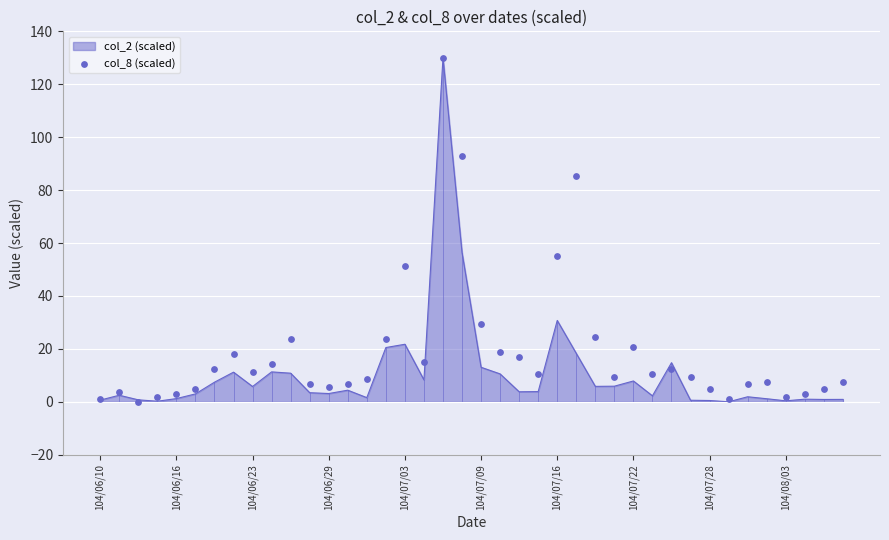

What is the change in value from 21 to 36?

-17.1